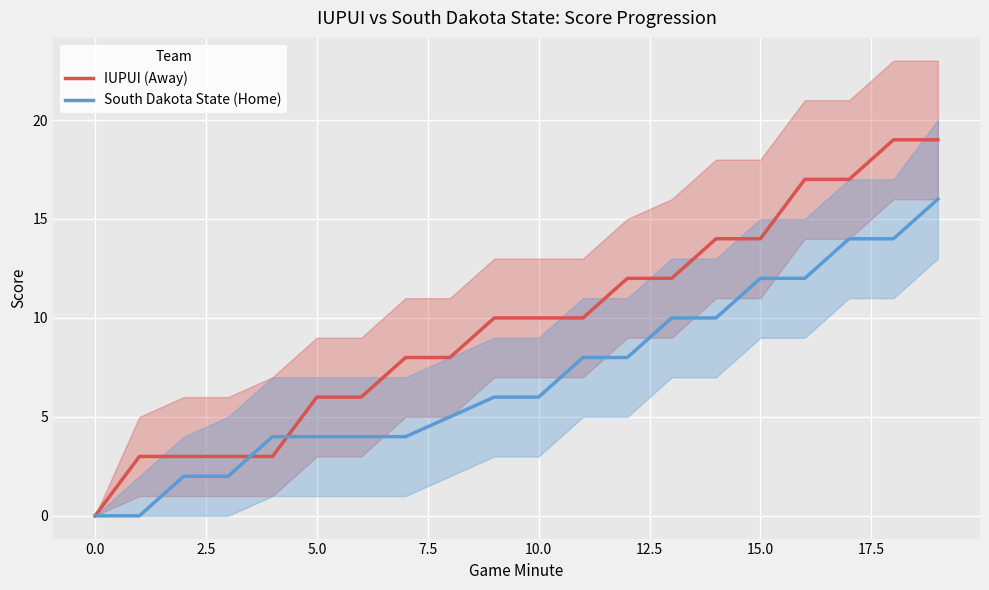

What is the value of the South Dakota State (Home) point at the 12th from the left?

8